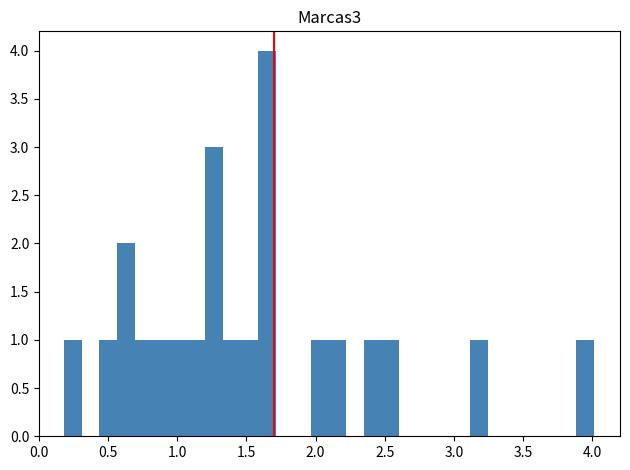

Around what value on the x-axis is the tallest bar? Give the approximate position of its centre, as read against the axis.

1.65